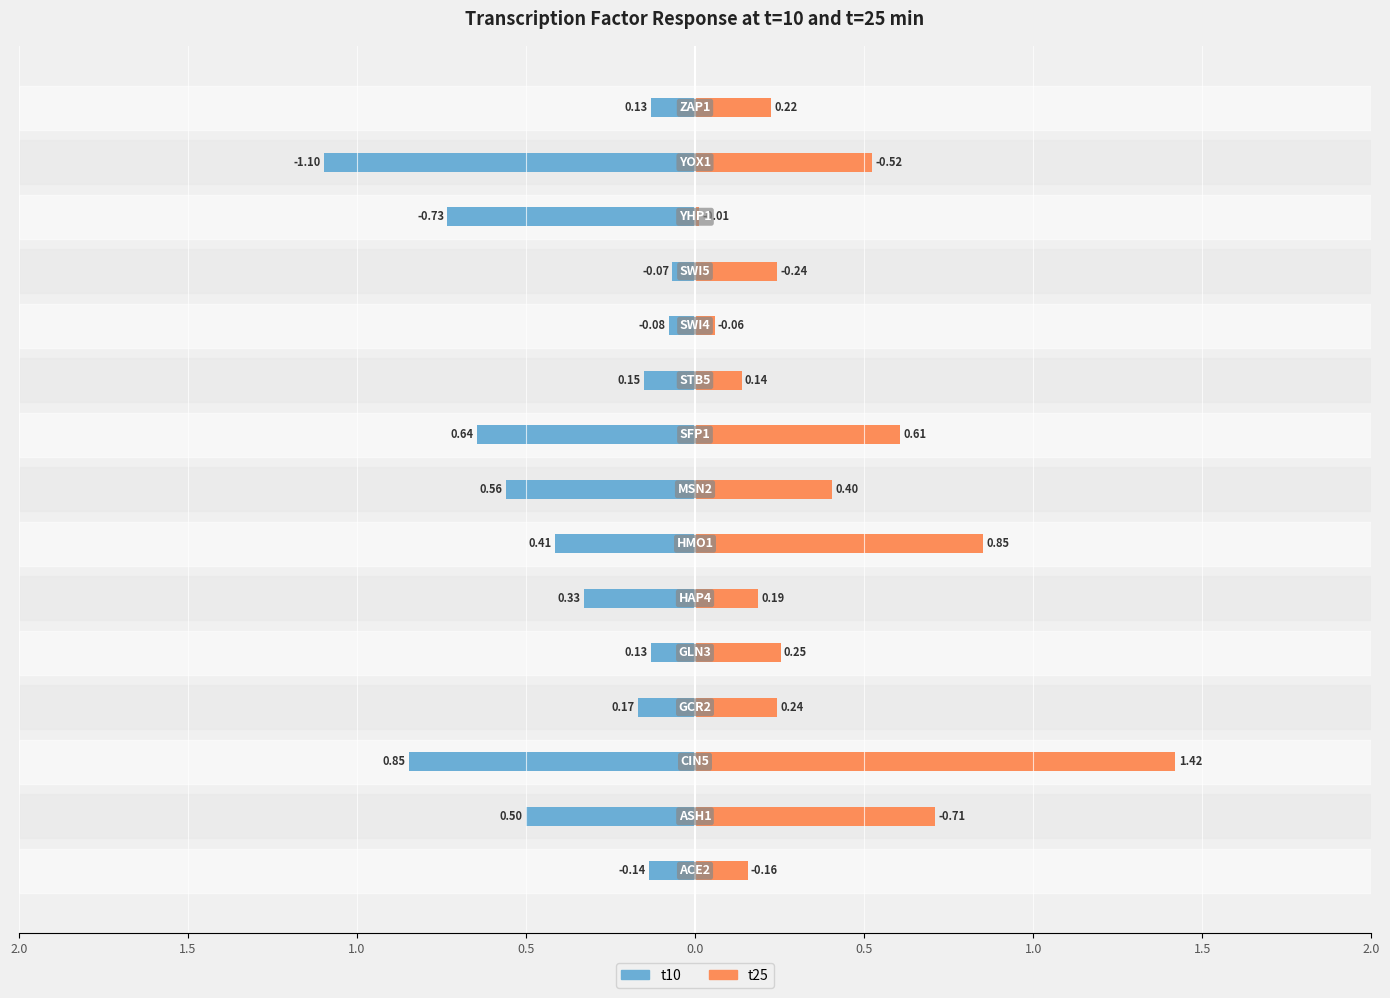

What is the value of the t25 bar at the 2nd from the left?

0.7